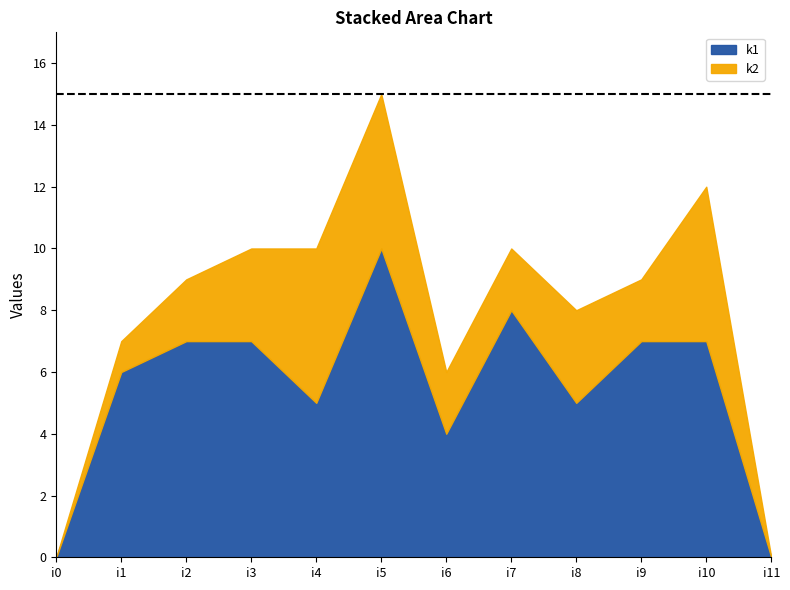

In k1, how many points are higher than both neighbors (excluding endpoints)?

2